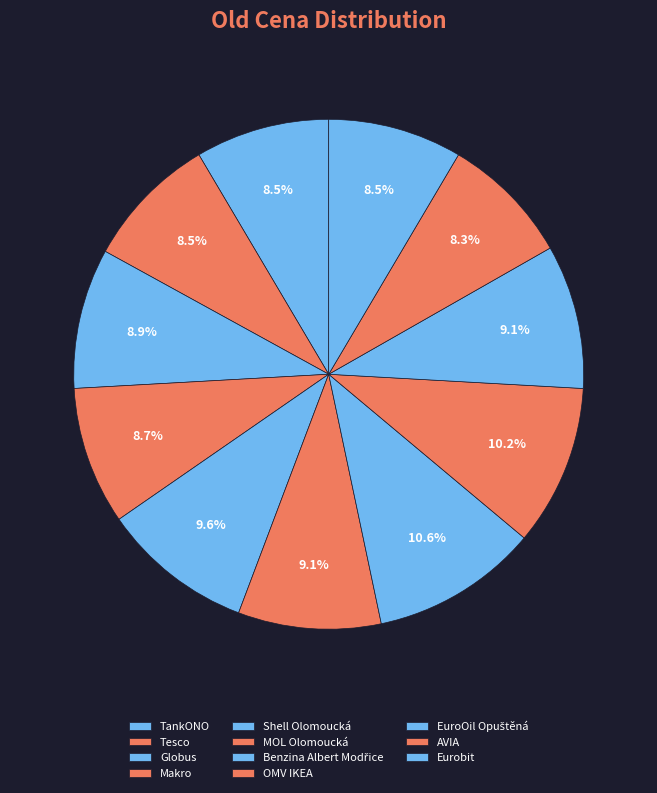

Which category has the biggest portion of the pie?

Benzina Albert Modřice